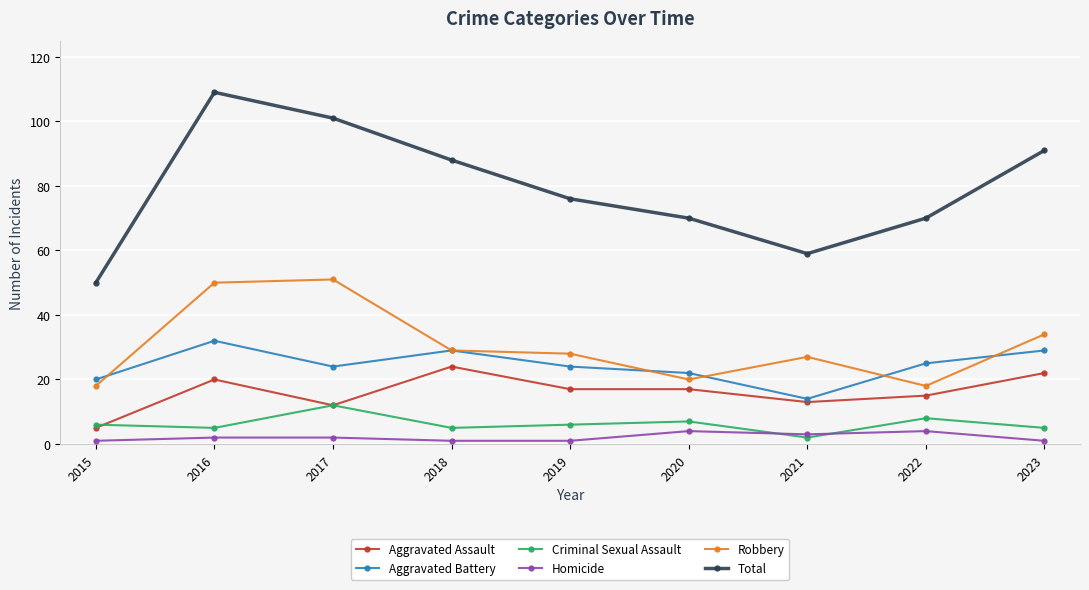

How many distinct data groups are displayed?

6